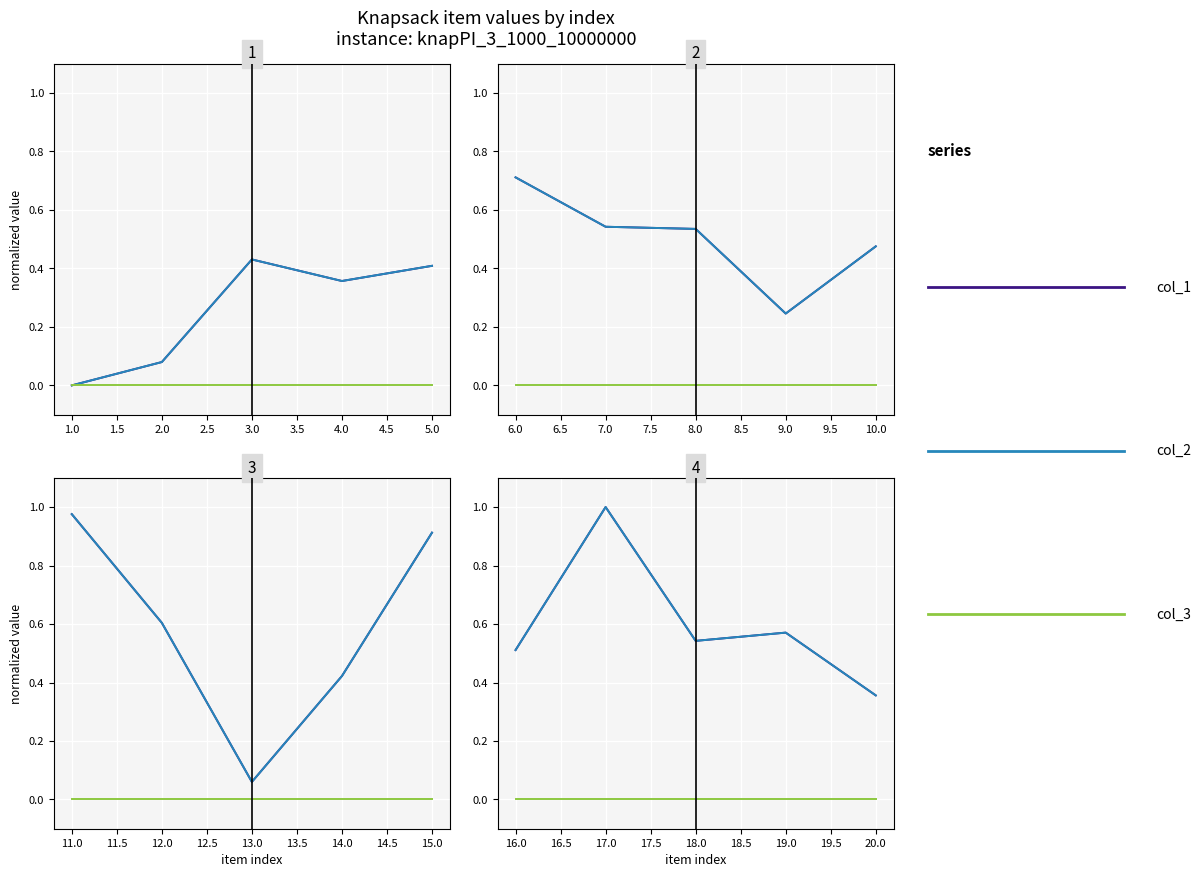

Rank the series at 3.0 from highest to lowest value.

col_1, col_2, col_3